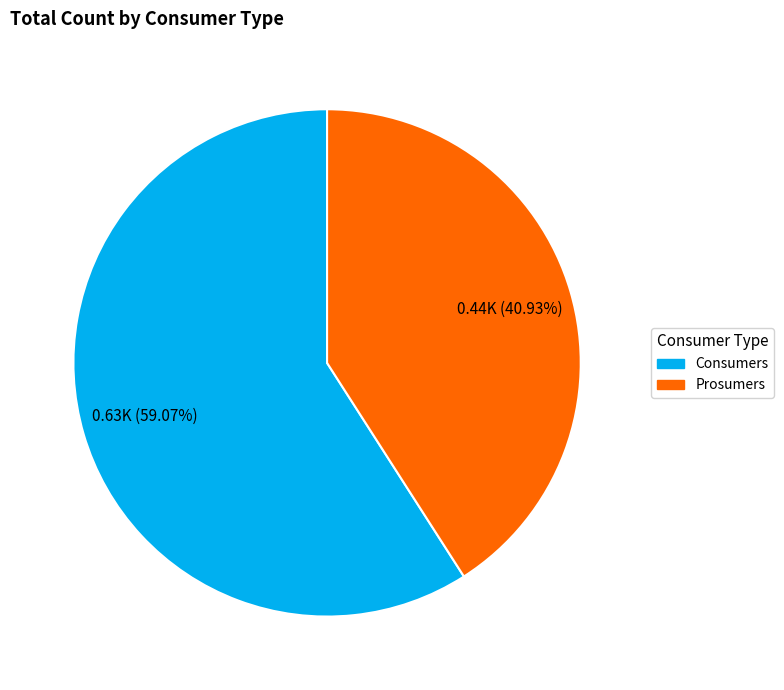

To the nearest percent, what portion does Consumers represent?

59%